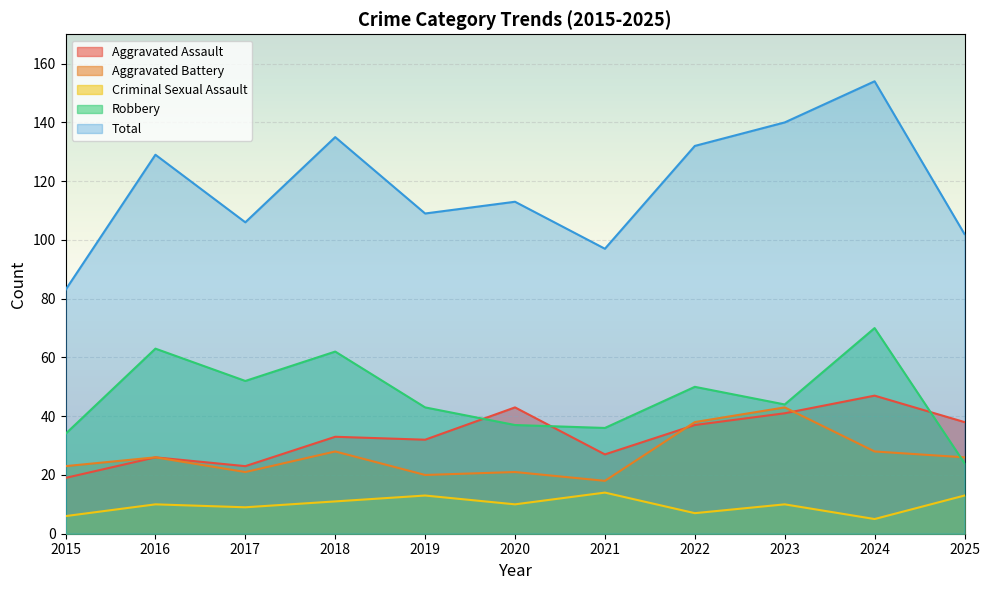

What are all the series names shown in the legend?

Aggravated Assault, Aggravated Battery, Criminal Sexual Assault, Robbery, Total